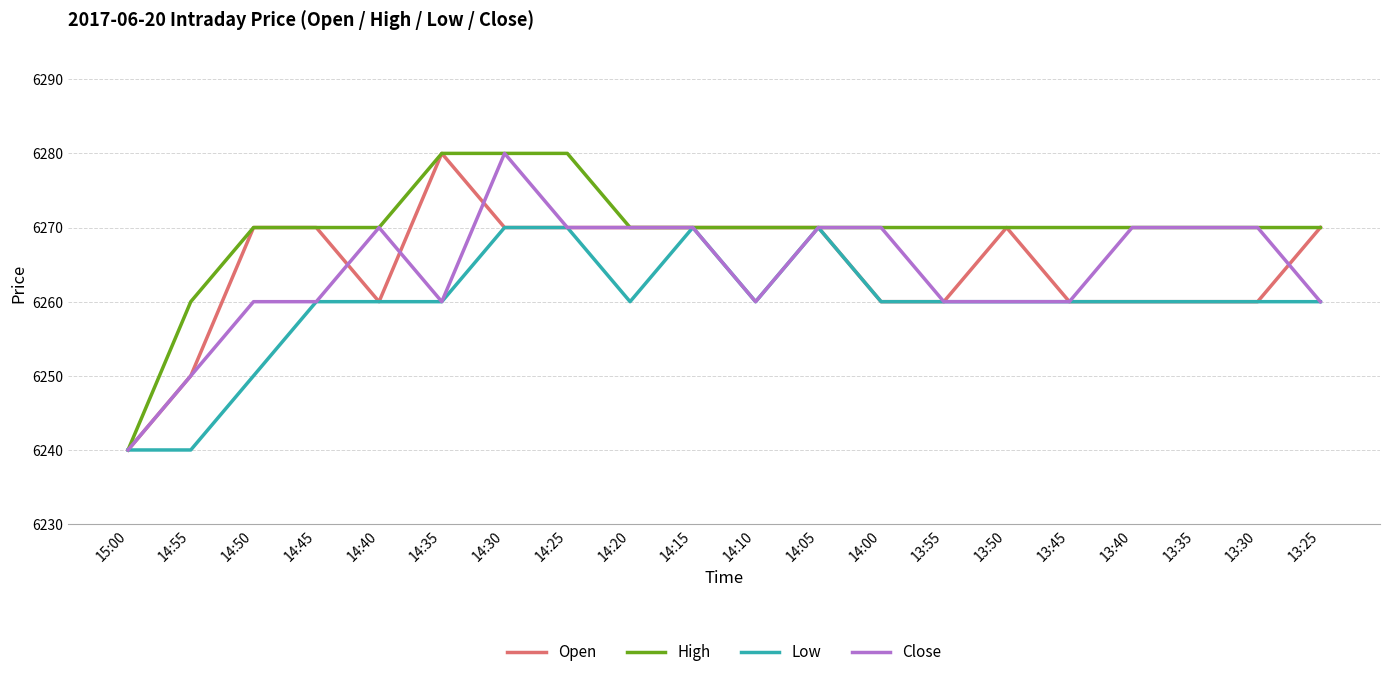

What is the difference between the maximum and minimum values in the Low series?

30